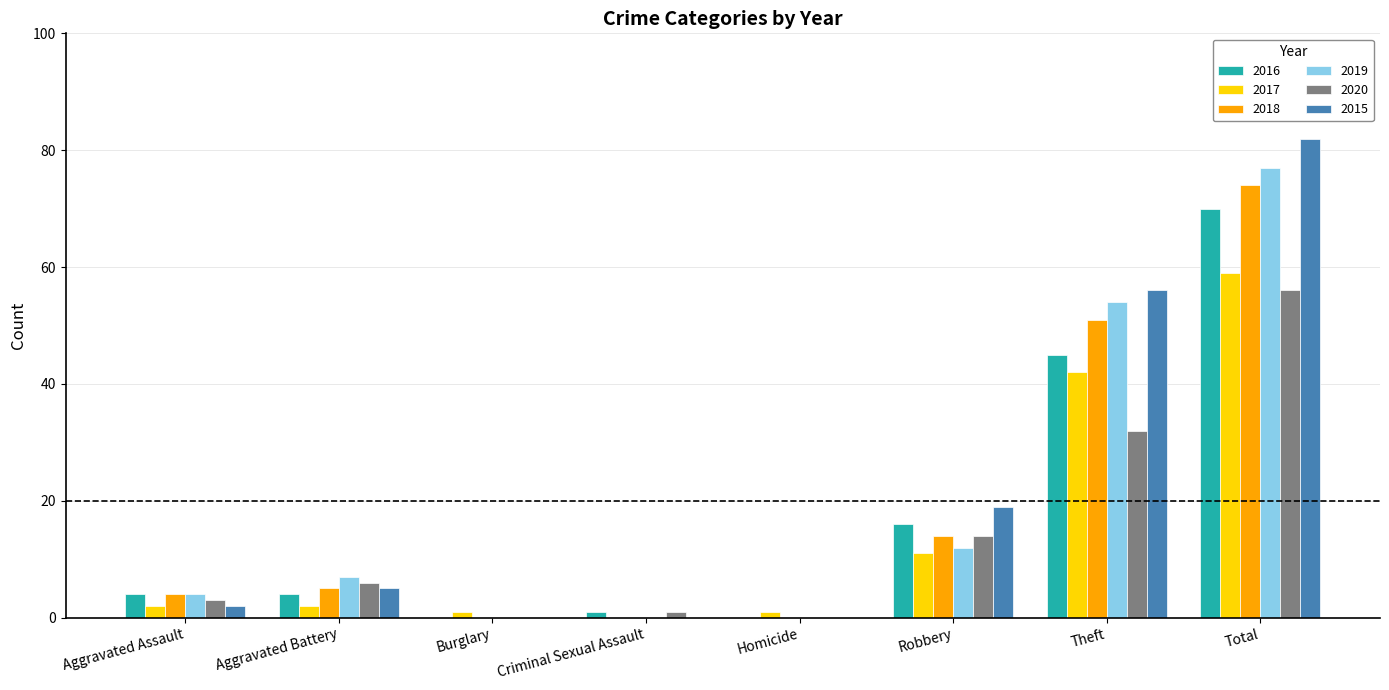

Is it true that 2018 equals 43 at Homicide?

False